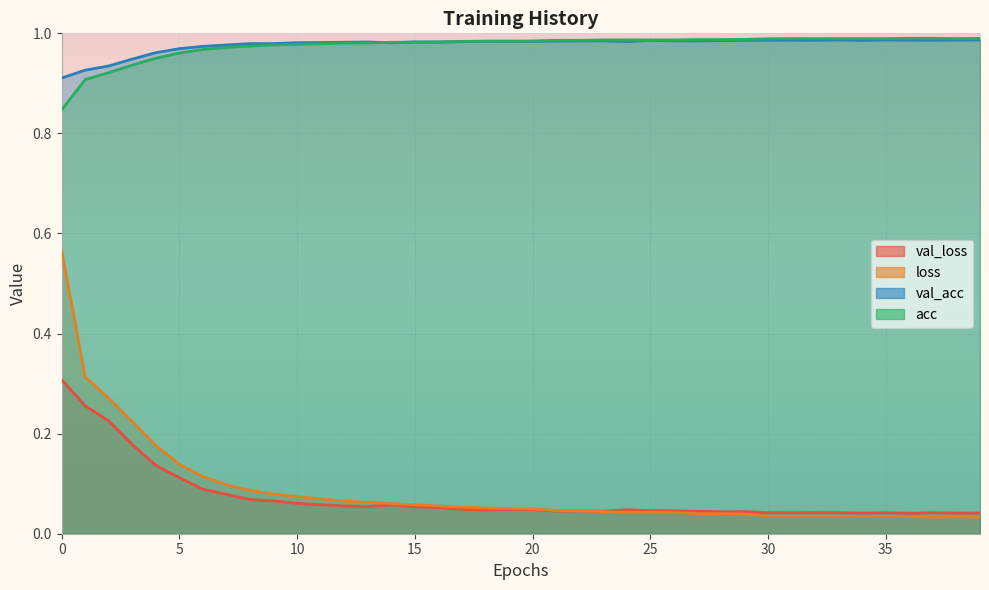

True or false: val_loss has a value of 0.2 at 3.

True